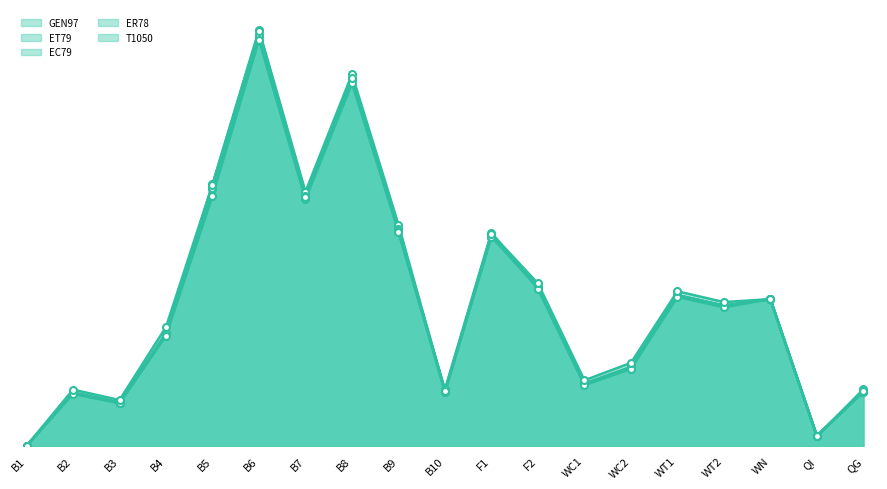

Rank the series at WN from lowest to highest value.

GEN97, ET79, EC79, ER78, T1050